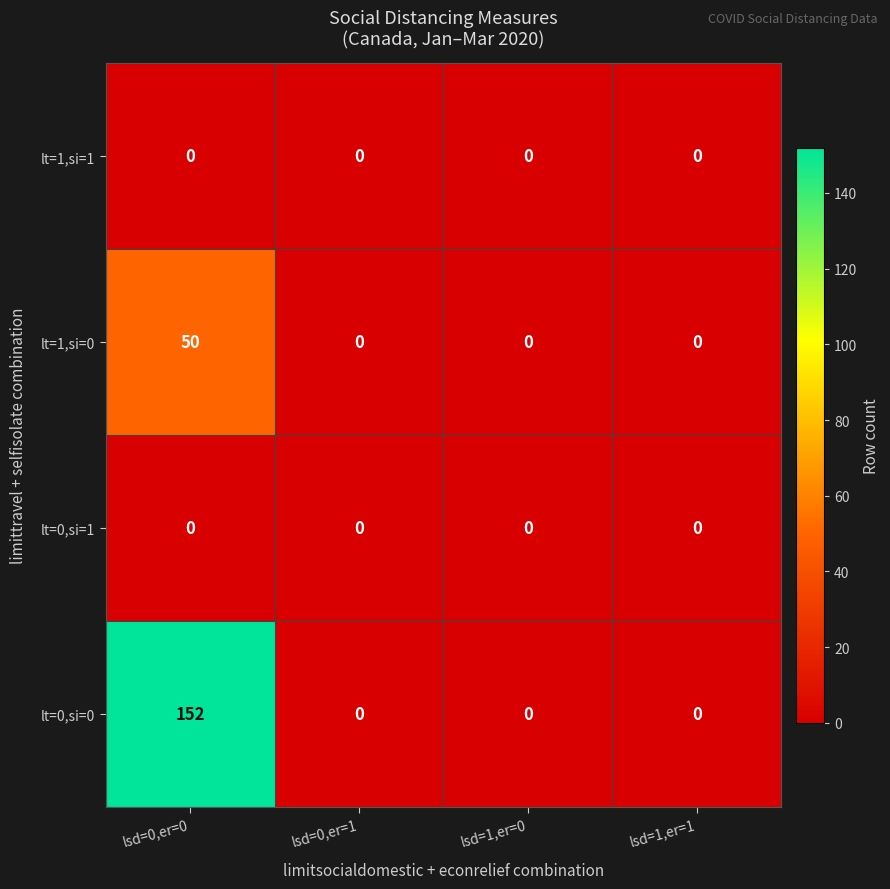

What is the maximum value shown in the chart?

152